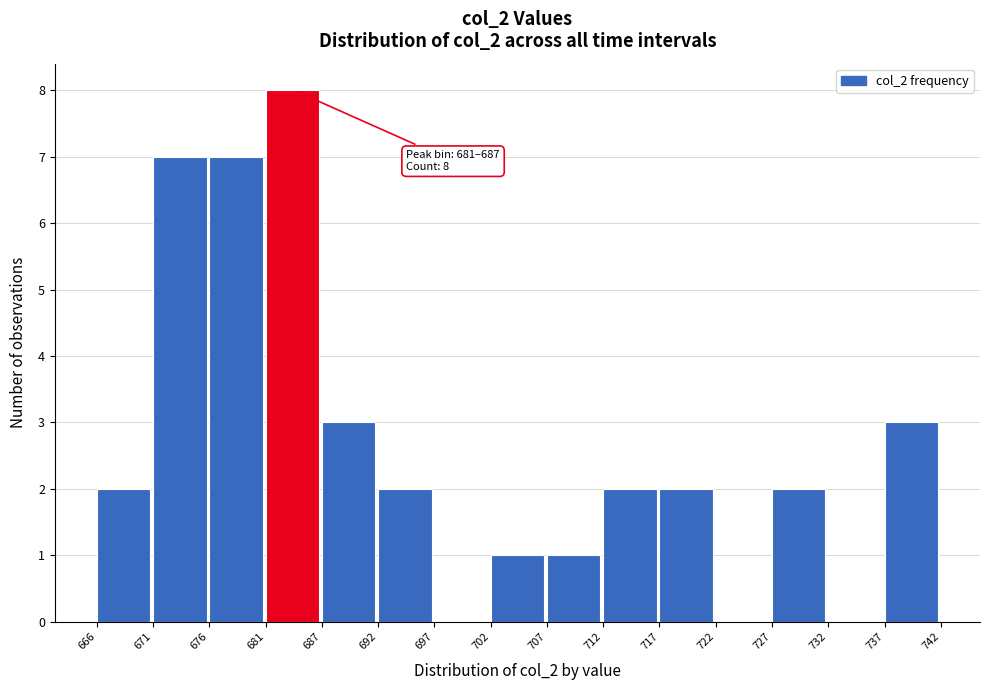

Reading left to right, extract all data points from this chart.

666=2	671=7	676=7	681=8	687=3	692=2	697=0	702=1	707=1	712=2	717=2	722=0	727=2	732=0	737=3